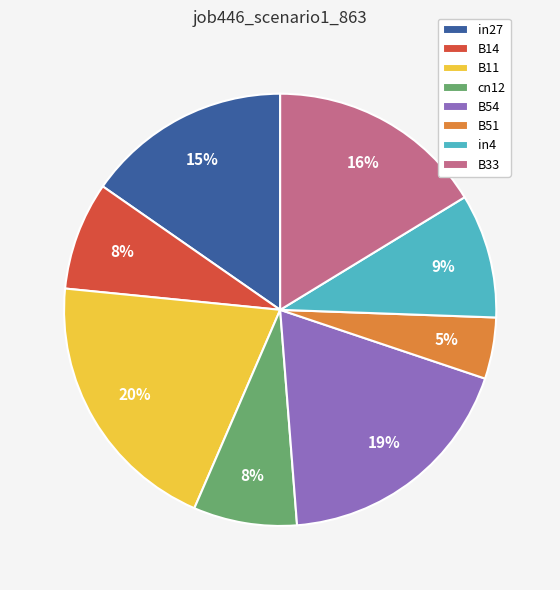

Is the sum of B54 and in4 greater than half?

No